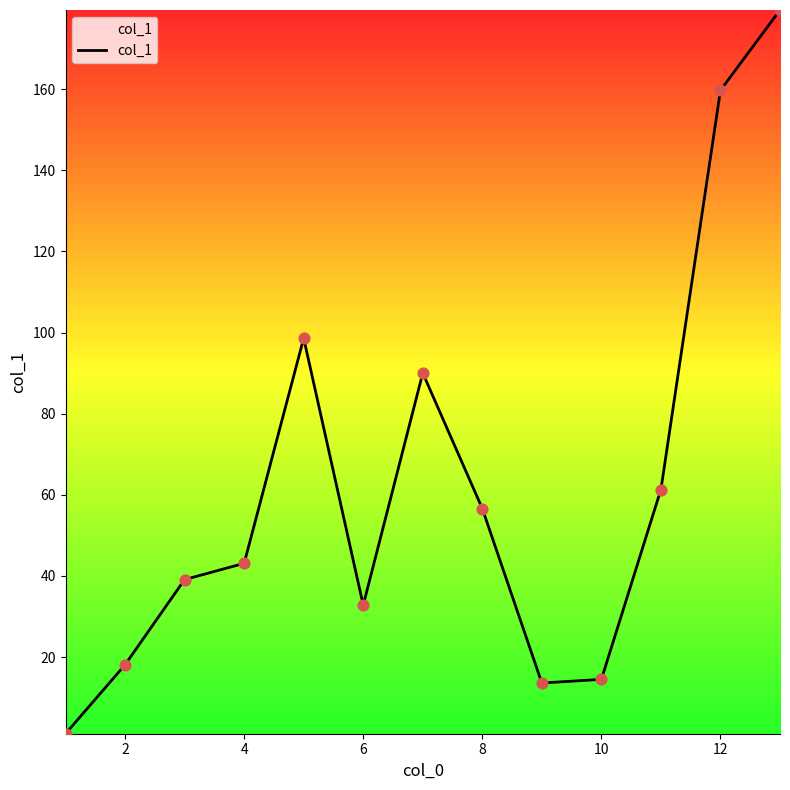

What is the difference between the maximum and minimum values?

178.4